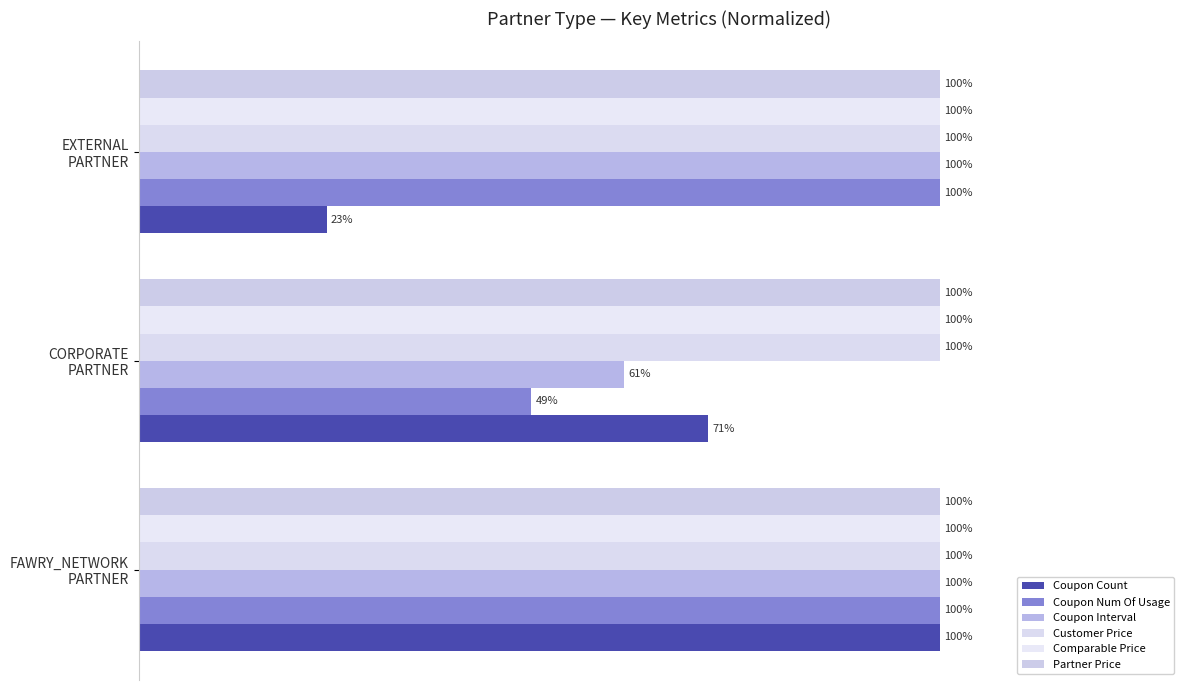

What are all the series names shown in the legend?

Coupon Count, Coupon Num Of Usage, Coupon Interval, Customer Price, Comparable Price, Partner Price